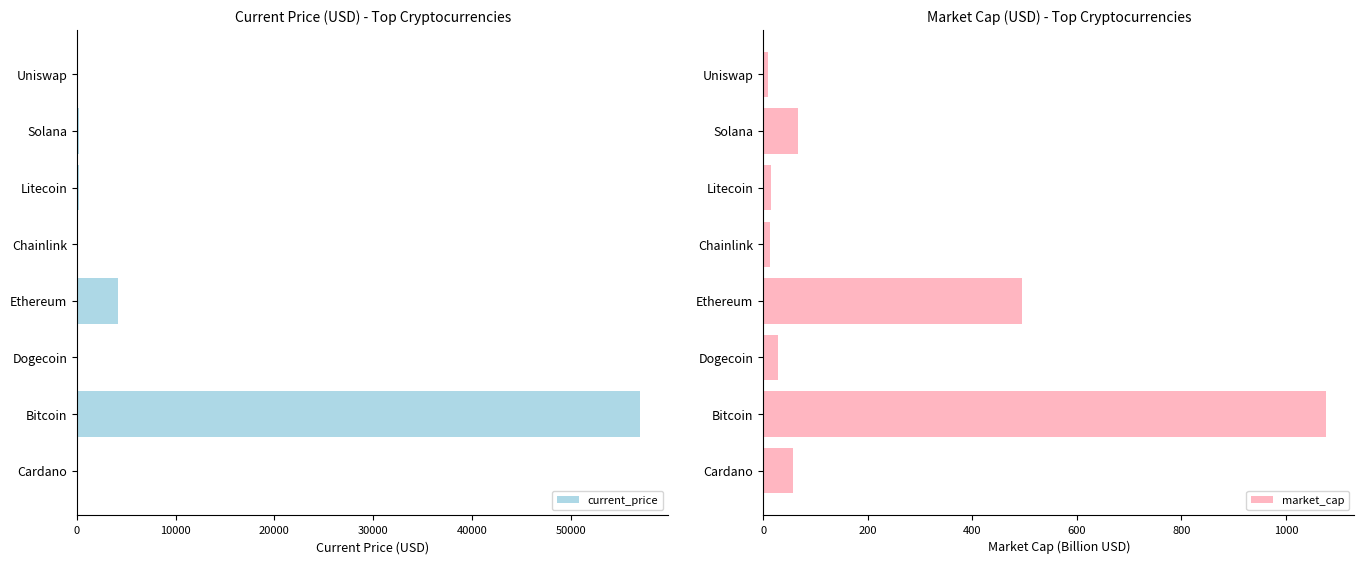

List the series in order of their overall mean, lowest first.

market_cap, current_price